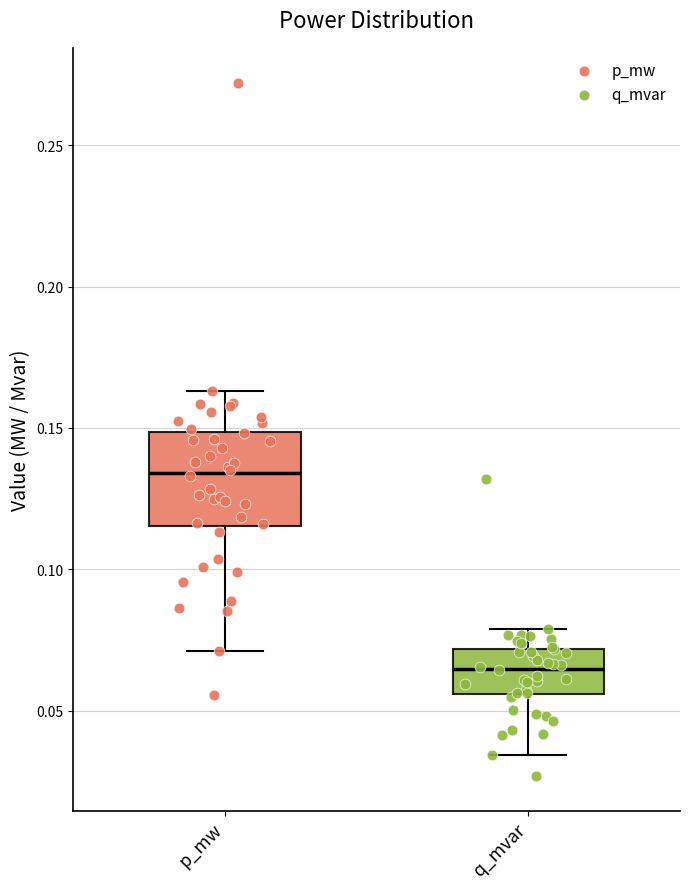

Where does the lower whisker of the box for q_mvar end on the y-axis? The values are not printed on the chart, so give them approximately, as read against the axis.

0.035